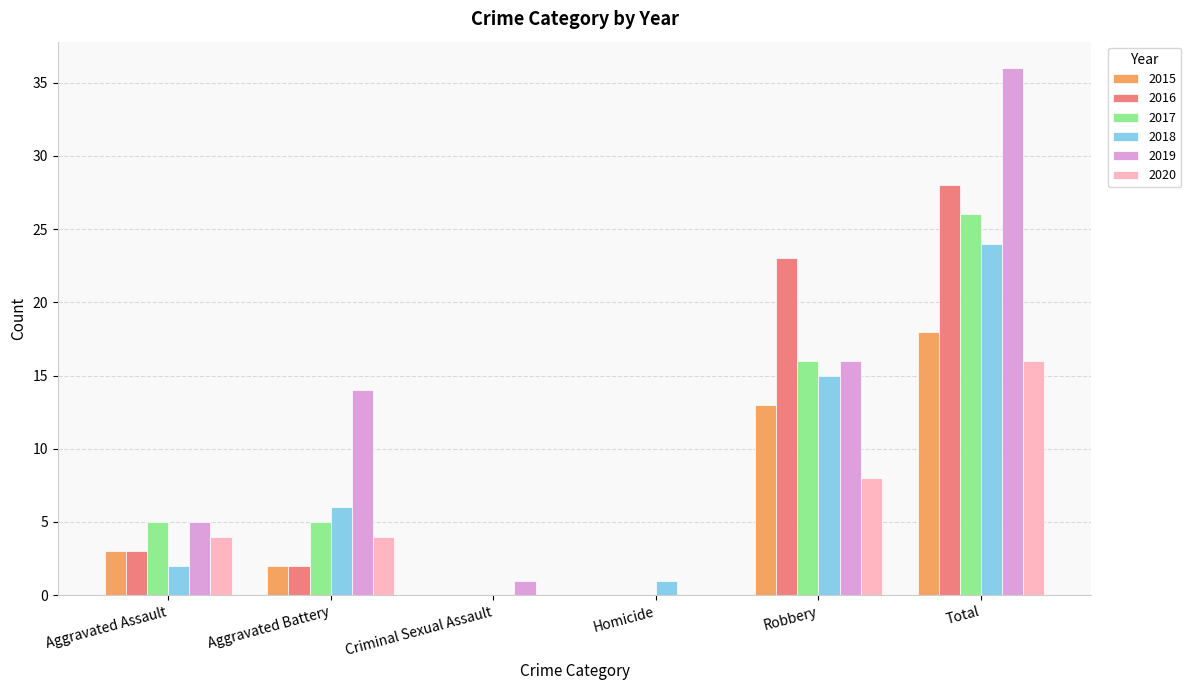

At which category is the sum across all series the highest?

Total